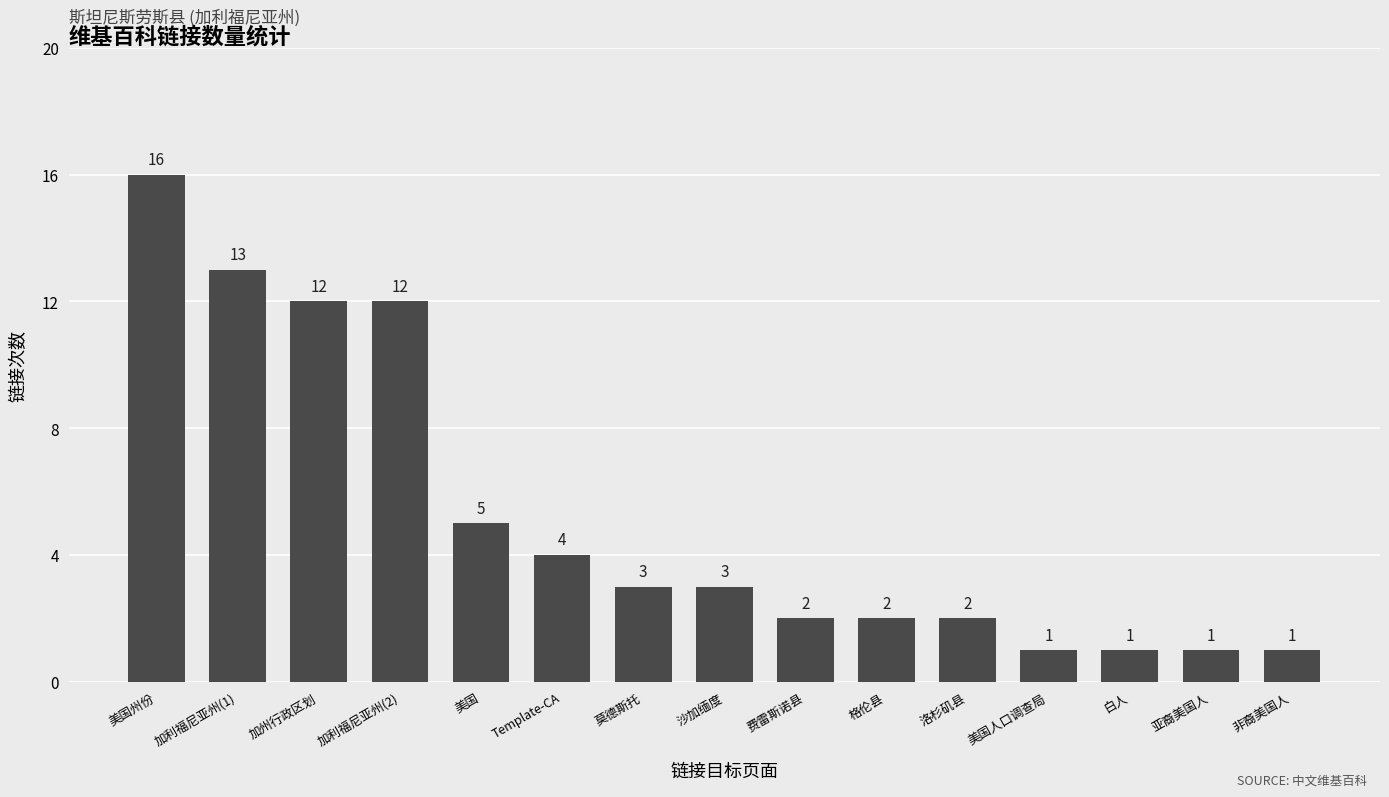

What is the sum of the values at 白人 and 加利福尼亚州(2)?

13